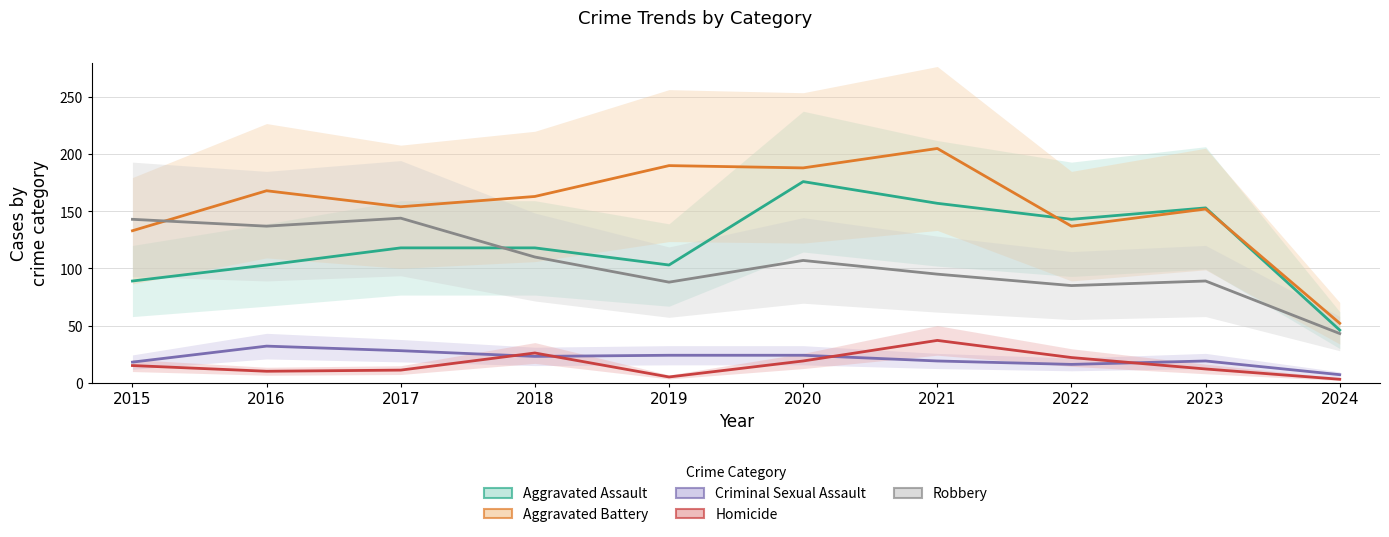

True or false: Aggravated Assault and Aggravated Battery cross at least once.

True